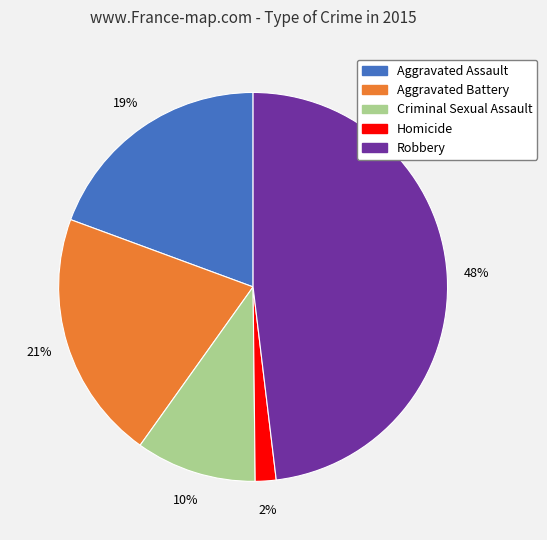

To the nearest percent, what is the difference between the Homicide and Robbery slice percentages?

46%